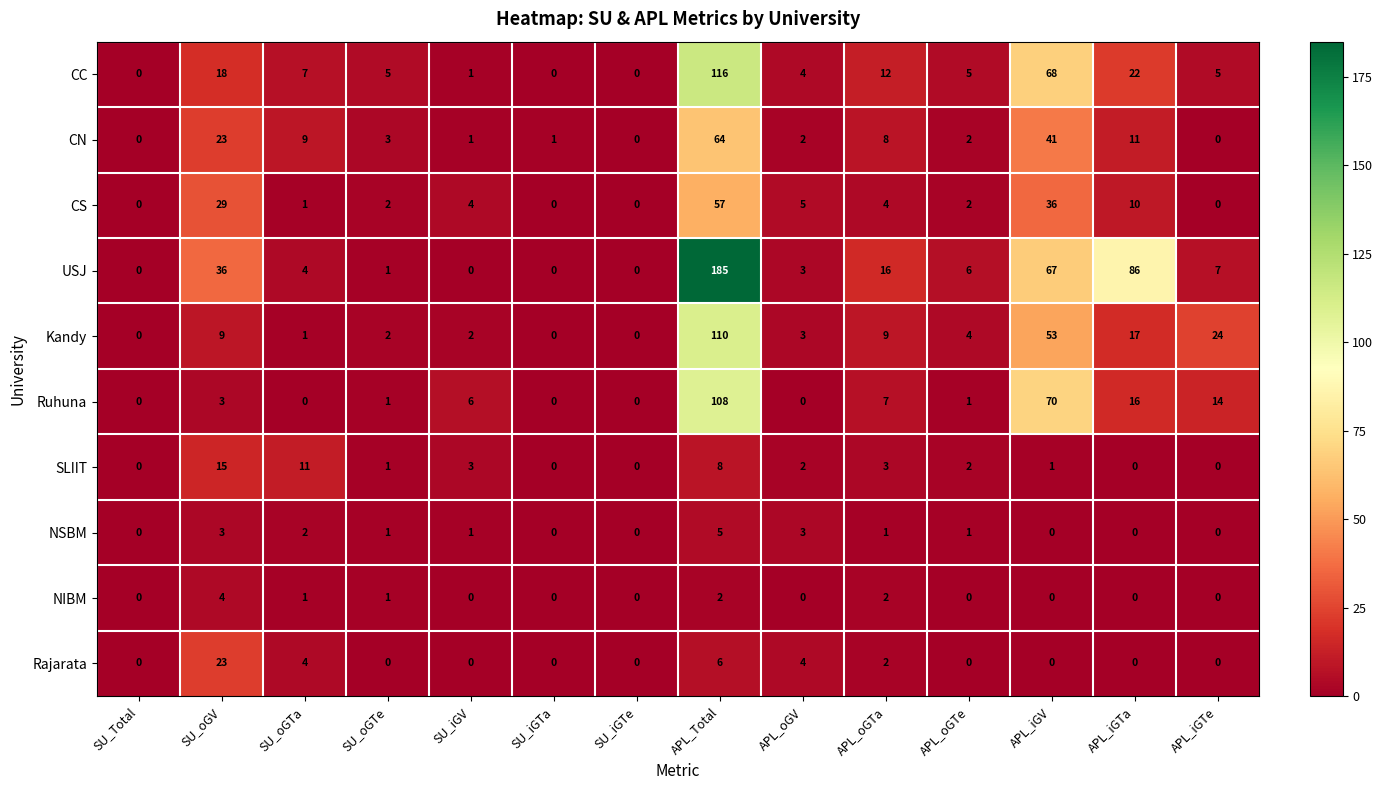

At which category is the sum across all series the highest?

APL_Total